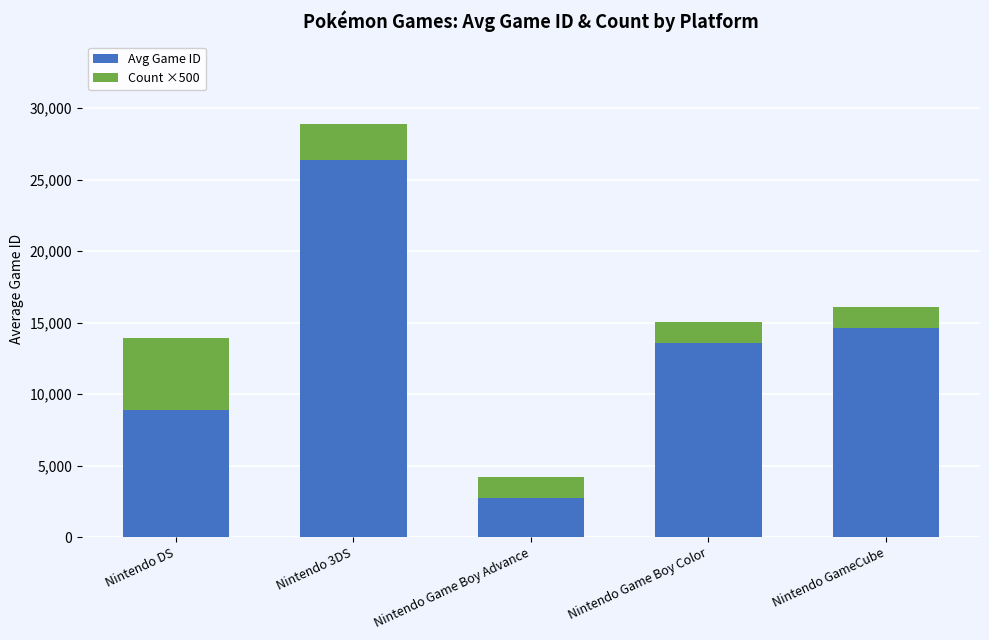

Rank the categories by Avg Game ID value from highest to lowest.

Nintendo 3DS, Nintendo GameCube, Nintendo Game Boy Color, Nintendo DS, Nintendo Game Boy Advance